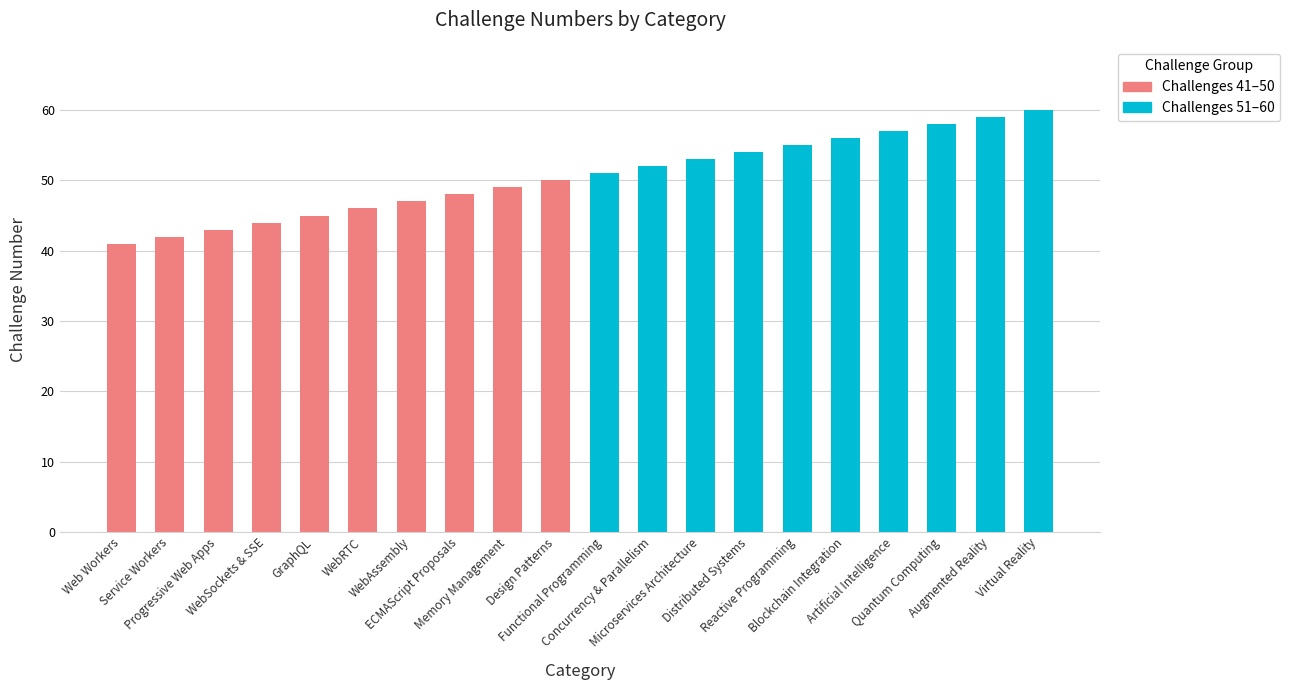

Rank the series at WebSockets & SSE from lowest to highest value.

Challenges 41–50, Challenges 51–60